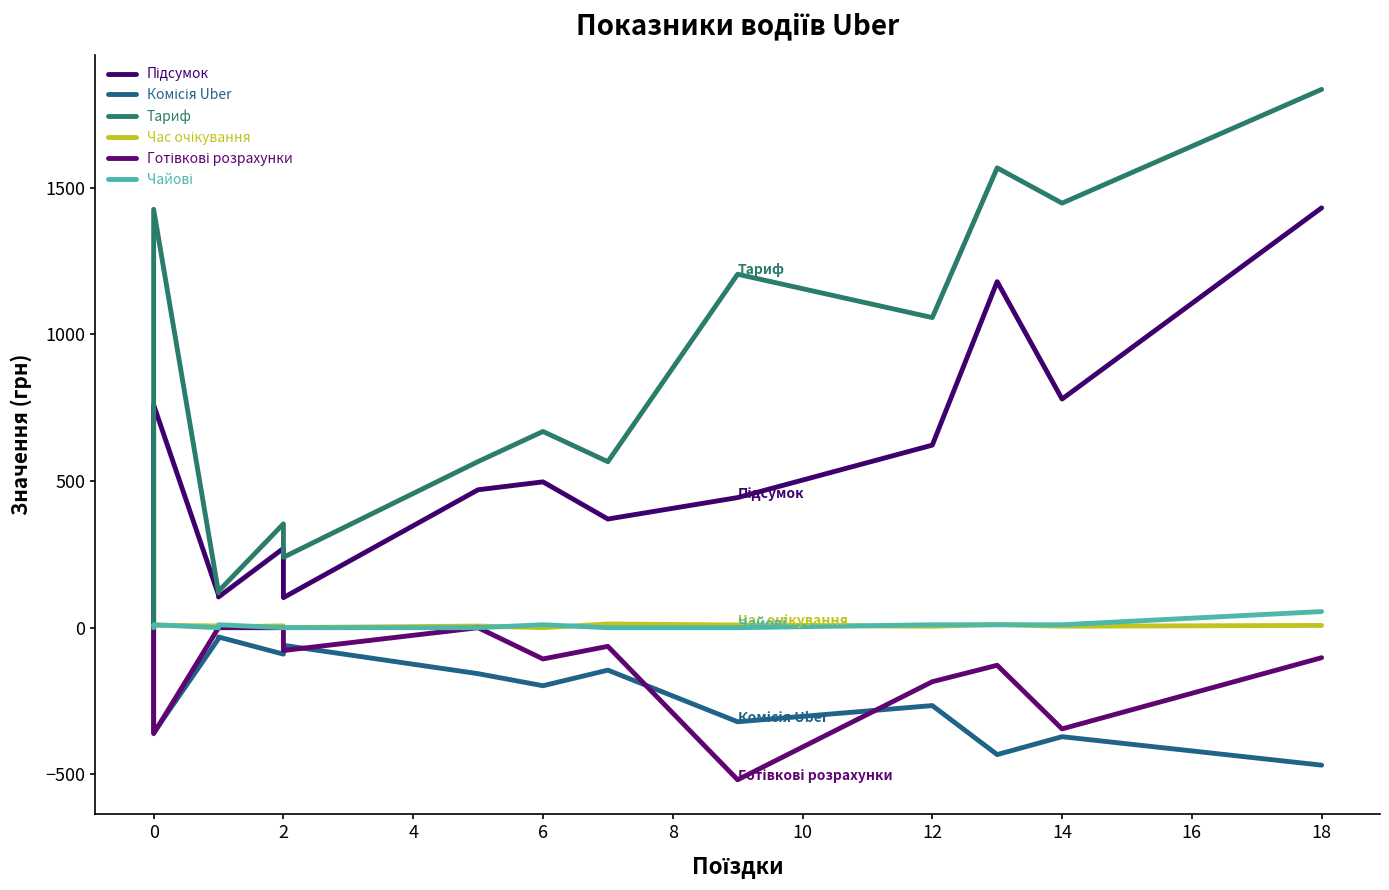

What are all the series names shown in the legend?

Підсумок, Комісія Uber, Тариф, Час очікування, Готівкові розрахунки, Чайові